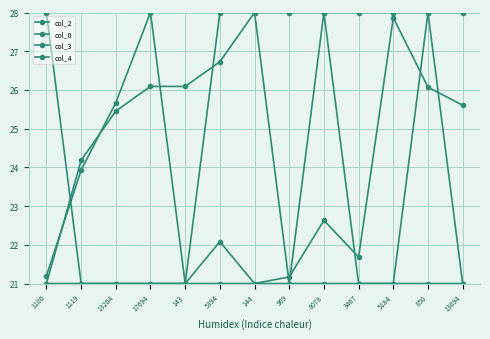

Reading left to right, transcribe all the data shown in this chart.

col_2: 21.2	23.9	25.7	28.0	21.0	22.1	21.0	21.2	22.6	21.7	27.9	26.1	25.6
col_0: 21.0	24.2	25.5	26.1	26.1	26.7	28.0	28.0	28.0	28.0	28.0	28.0	28.0
col_3: 21.0	21.0	21.0	21.0	21.0	28.0	28.0	21.0	28.0	21.0	21.0	28.0	21.0
col_4: 28.0	21.0	21.0	21.0	21.0	21.0	21.0	21.0	21.0	21.0	21.0	21.0	21.0